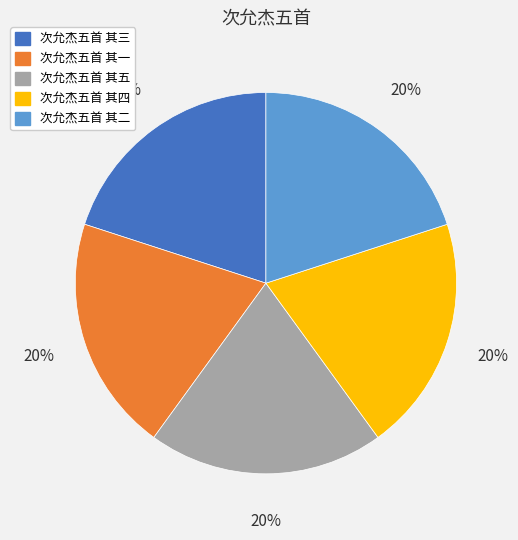

Do 次允杰五首 其五 and 次允杰五首 其二 together represent more than half of the pie?

No